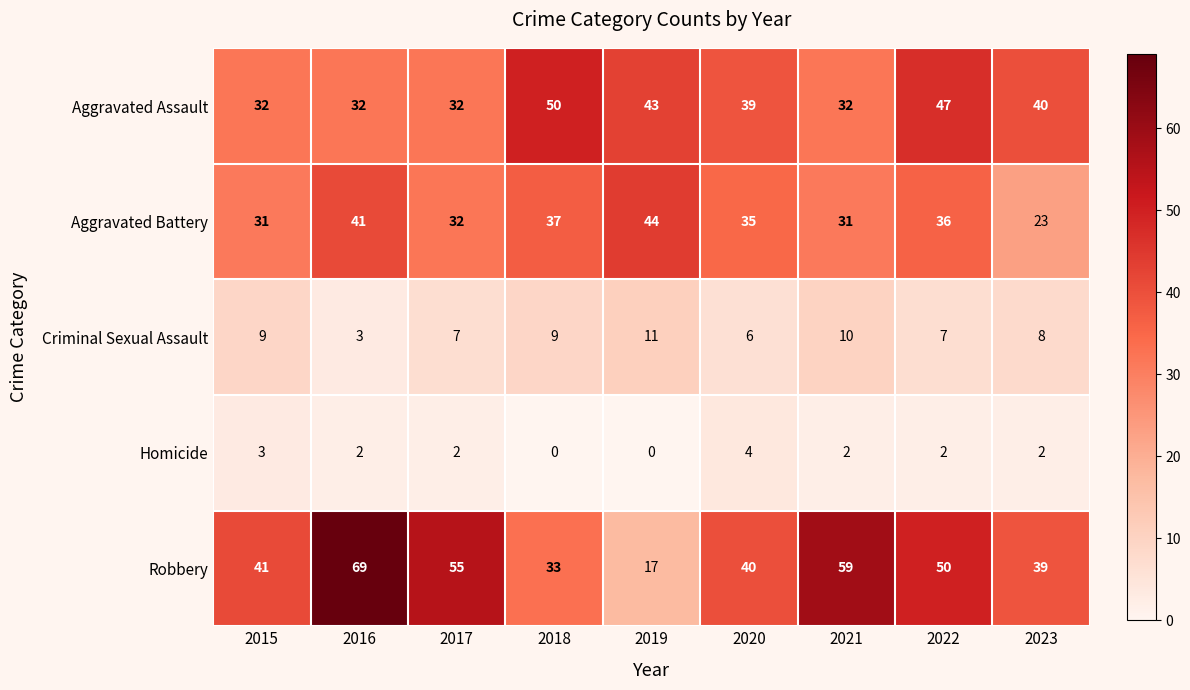

What is the spread (max minus min) of values at 2016?

67